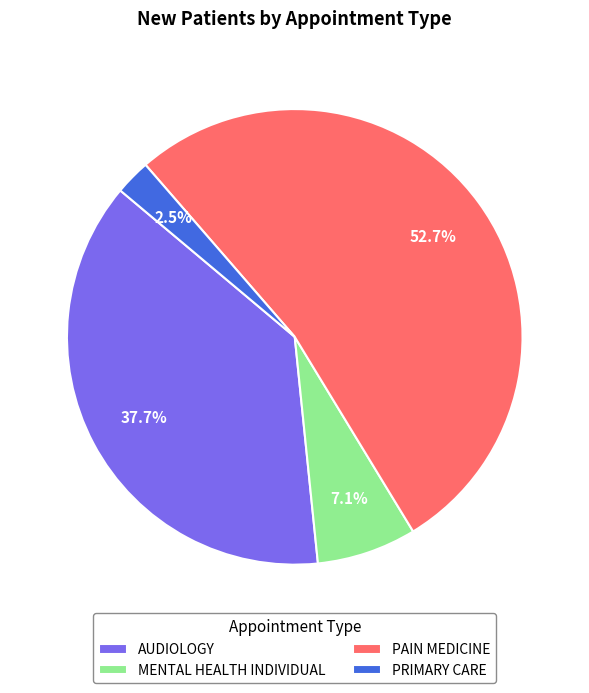

Between PRIMARY CARE and AUDIOLOGY, which is larger?

AUDIOLOGY